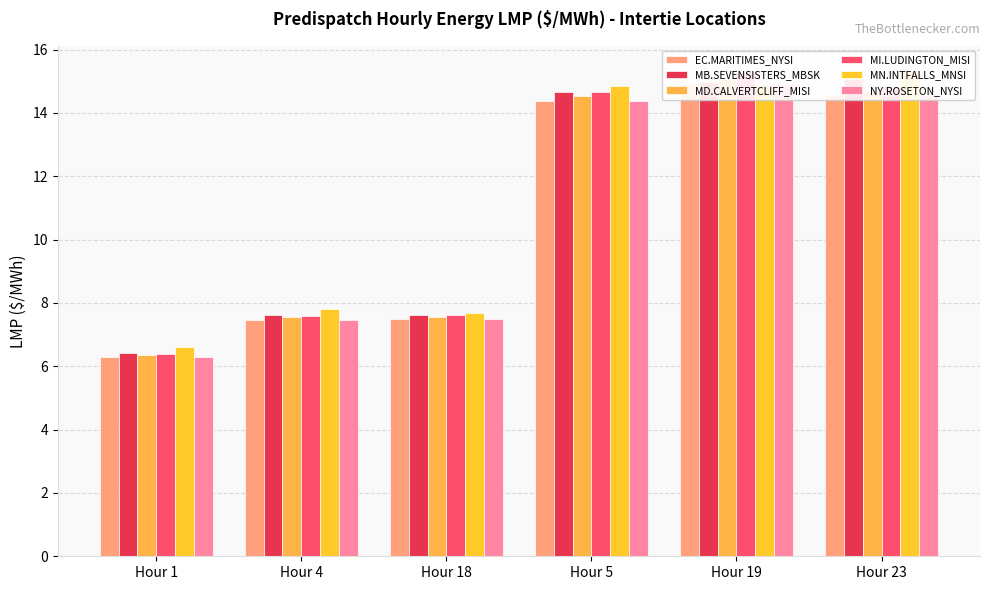

The NY.ROSETON_NYSI series shows 9.4 at Hour 1. True or false?

False